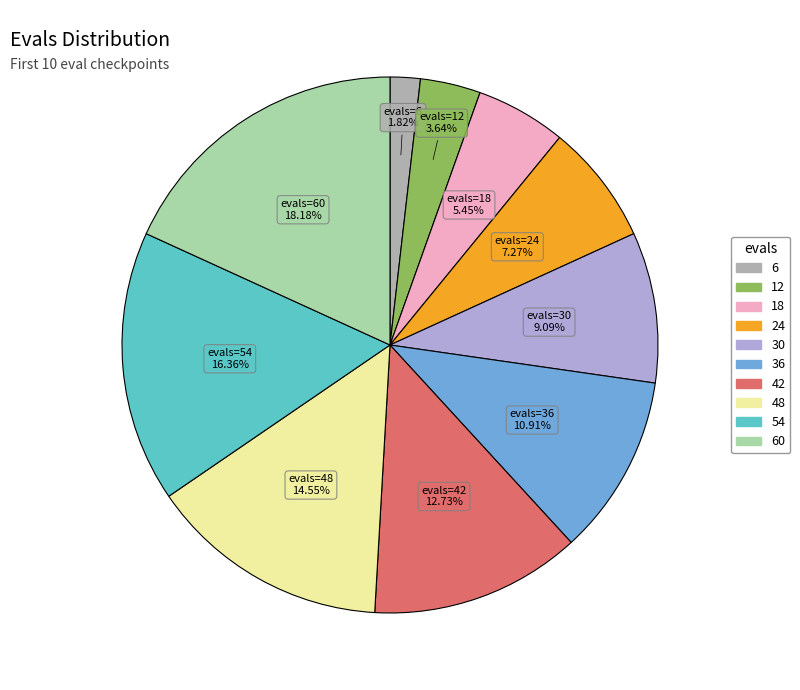

Is there any slice that represents more than half of the pie?

No